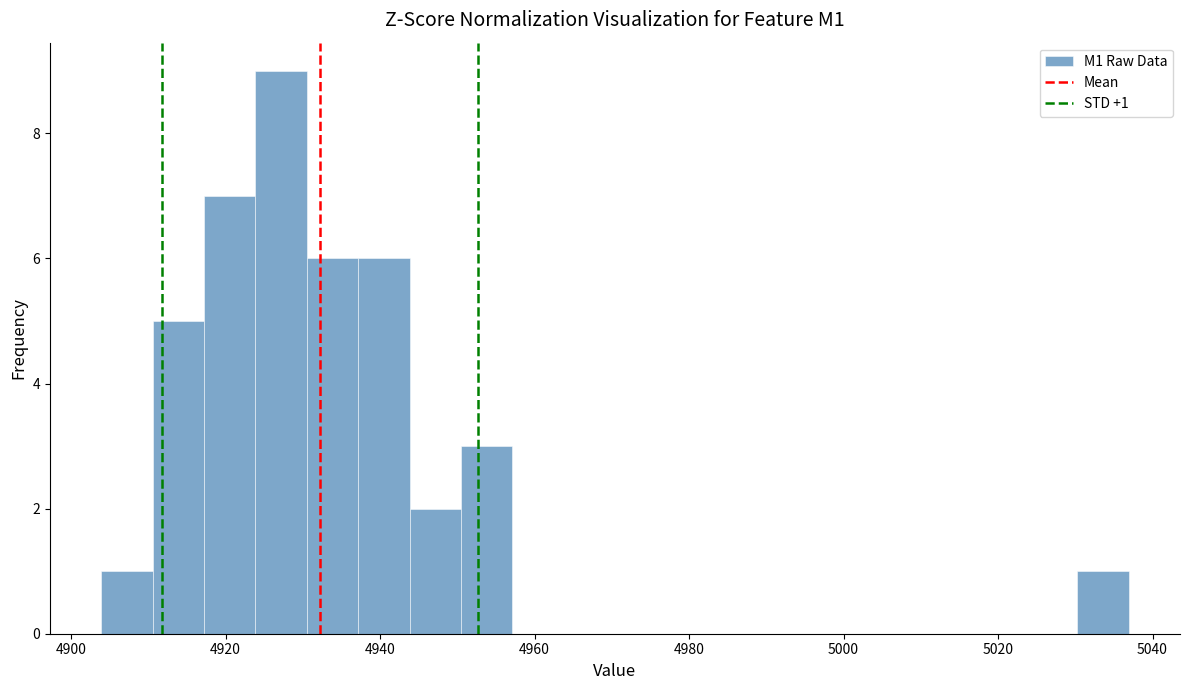

Read against the x-axis, roughly where is the centre of the tallest bar?

4928